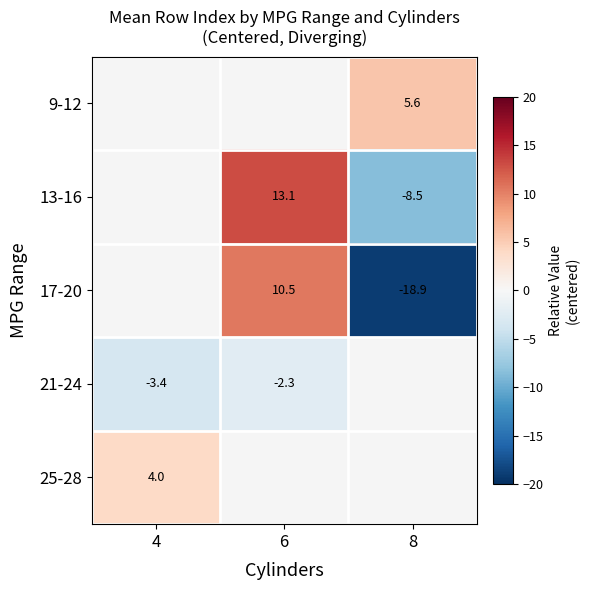

Is the value of 13-16 at 8 greater than the value of 17-20 at 8?

Yes